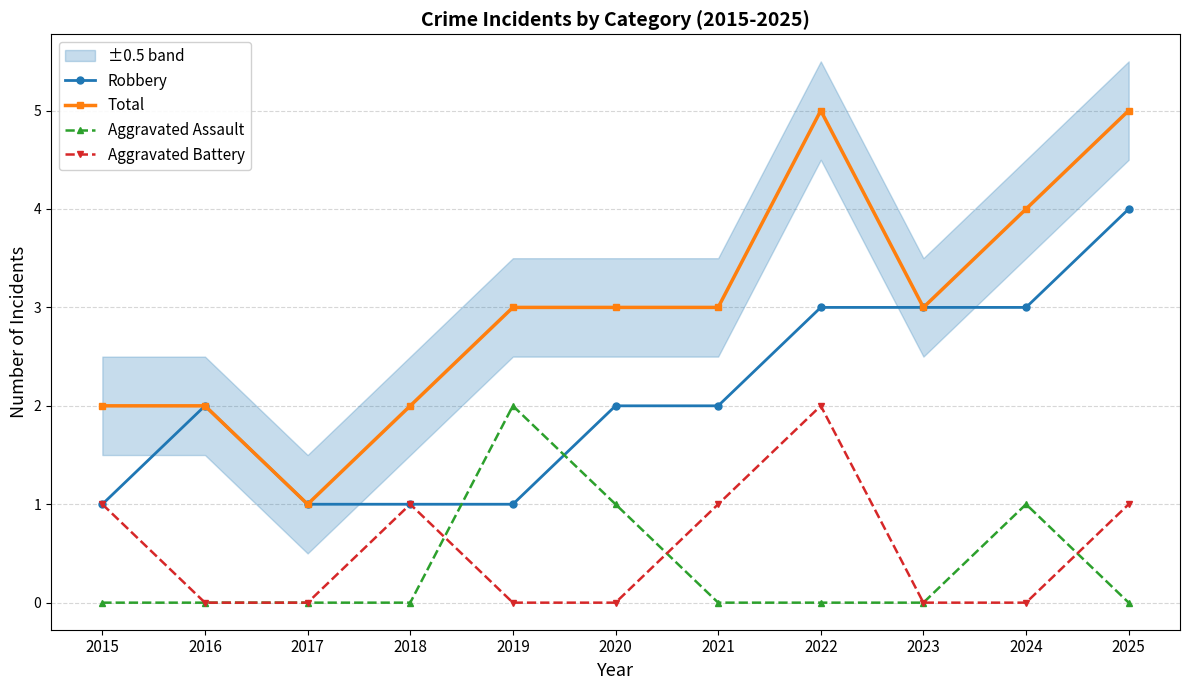

At how many categories does at least one series exceed 2?

7